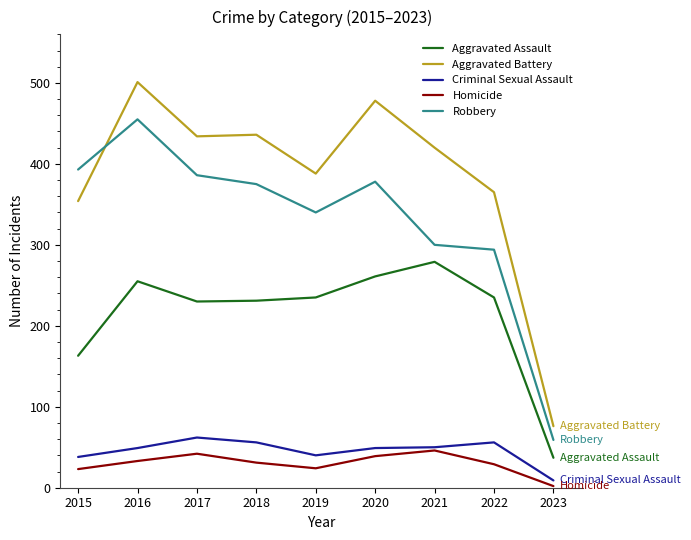

The Aggravated Assault series shows 231 at 2018. True or false?

True